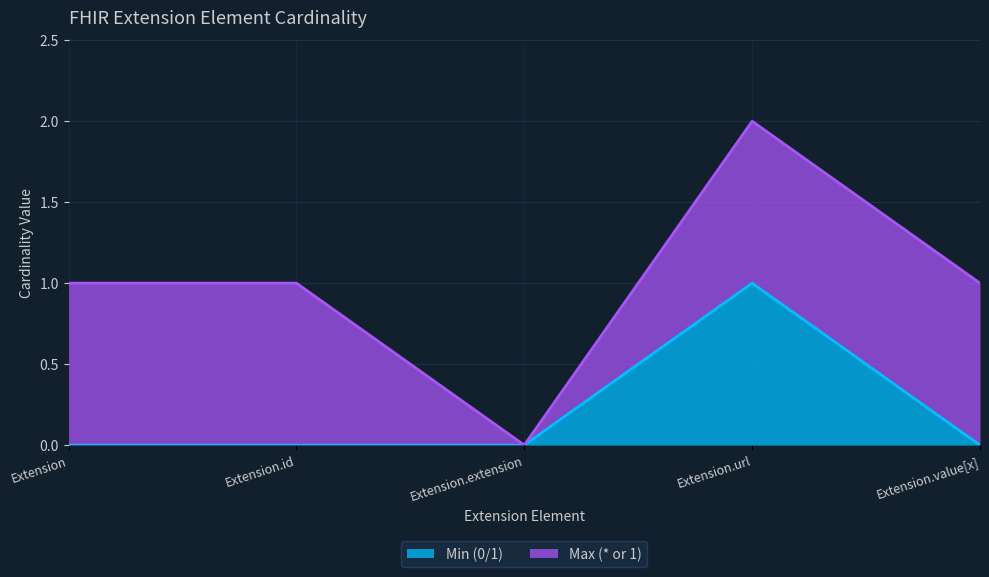

Does the chart display data point markers on the line(s)?

No